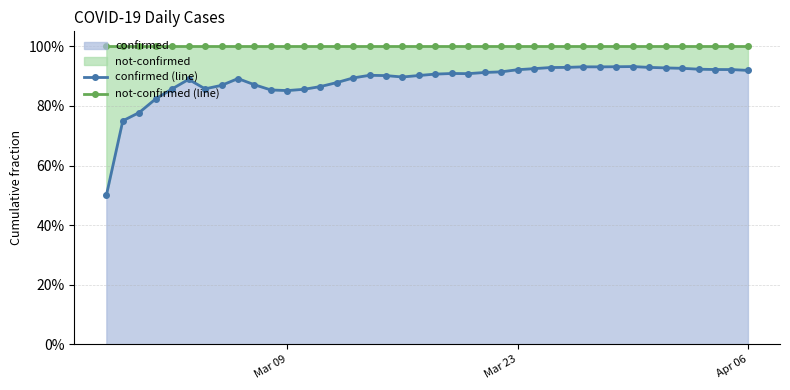

How many distinct data groups are displayed?

2